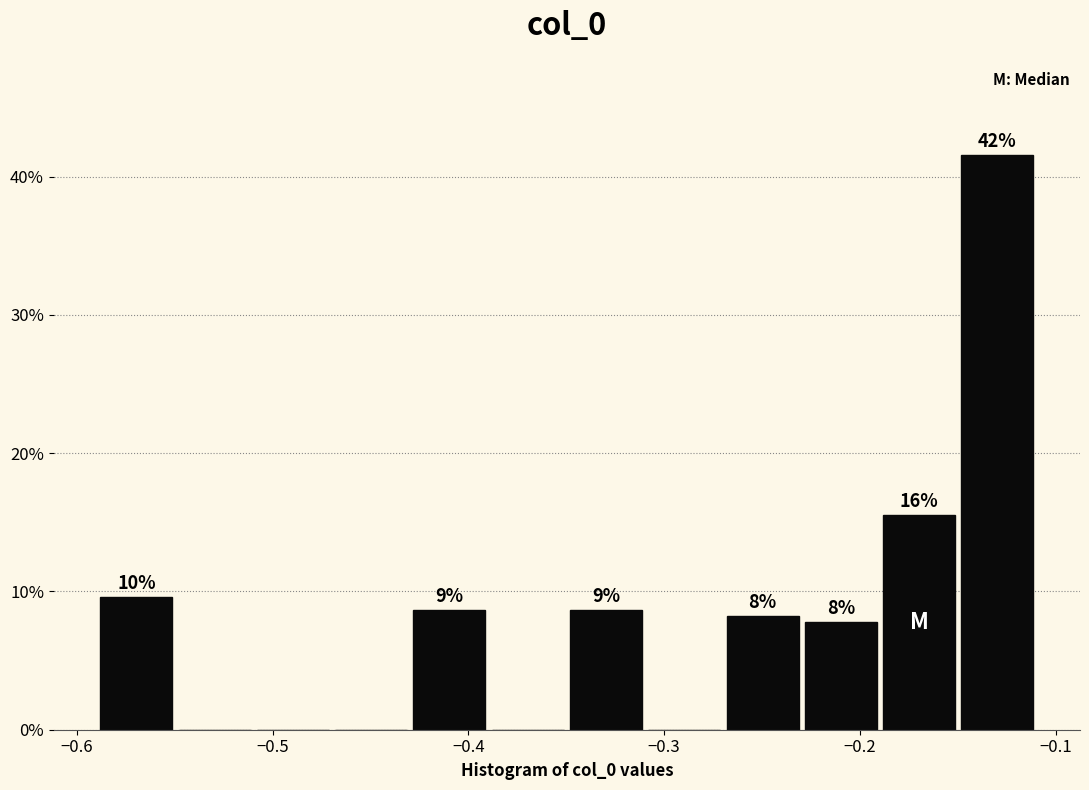

Read against the x-axis, roughly where is the centre of the tallest bar?

-0.13